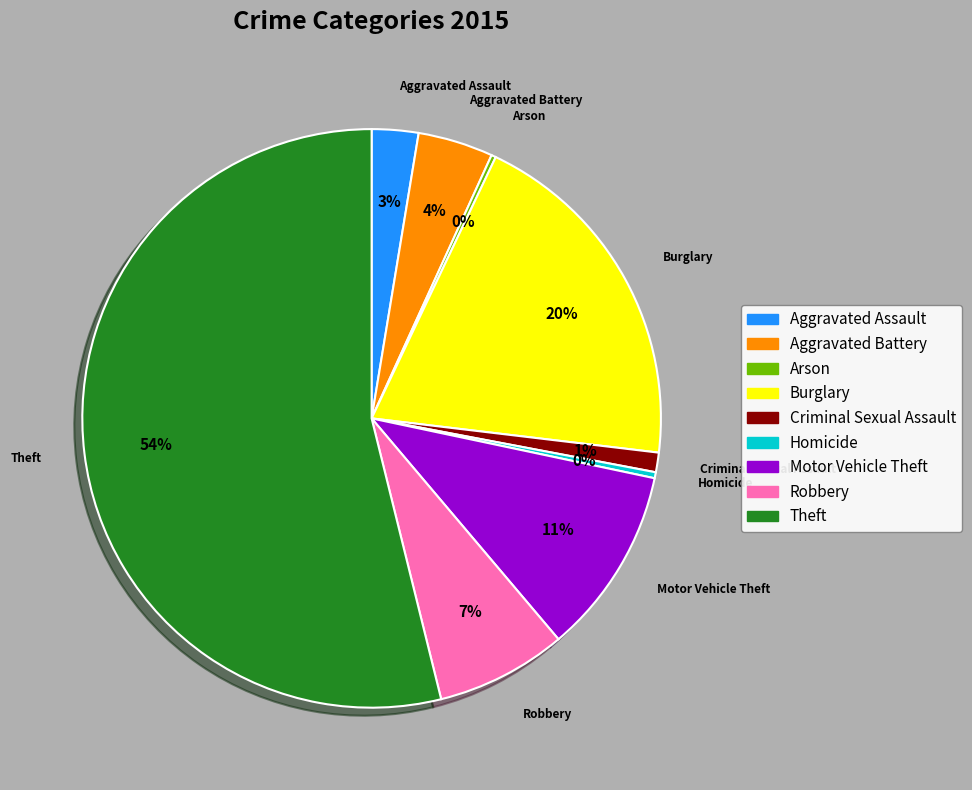

Is it true that Theft is 66% of the pie?

False